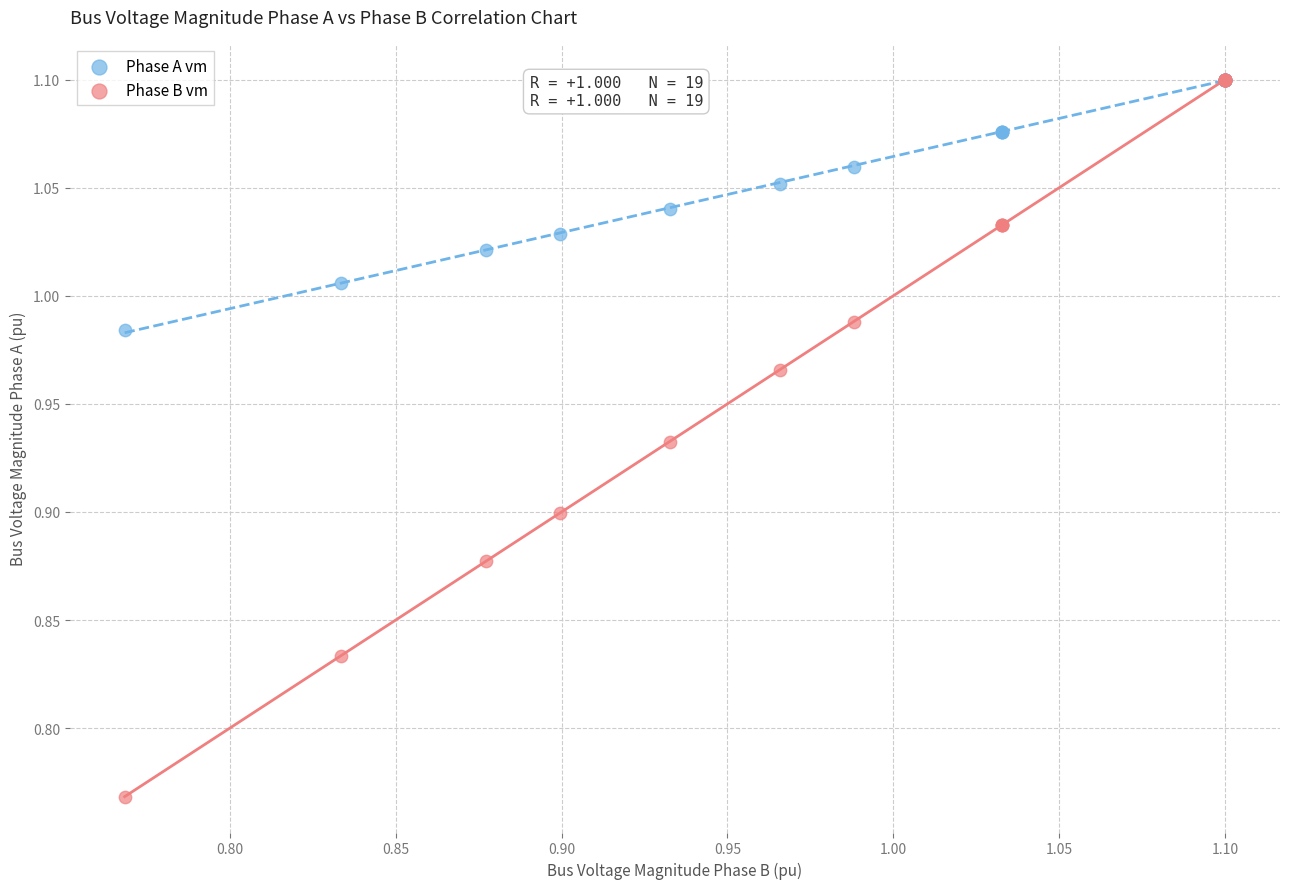

Which series has the widest spread of Y values?

Phase B vm